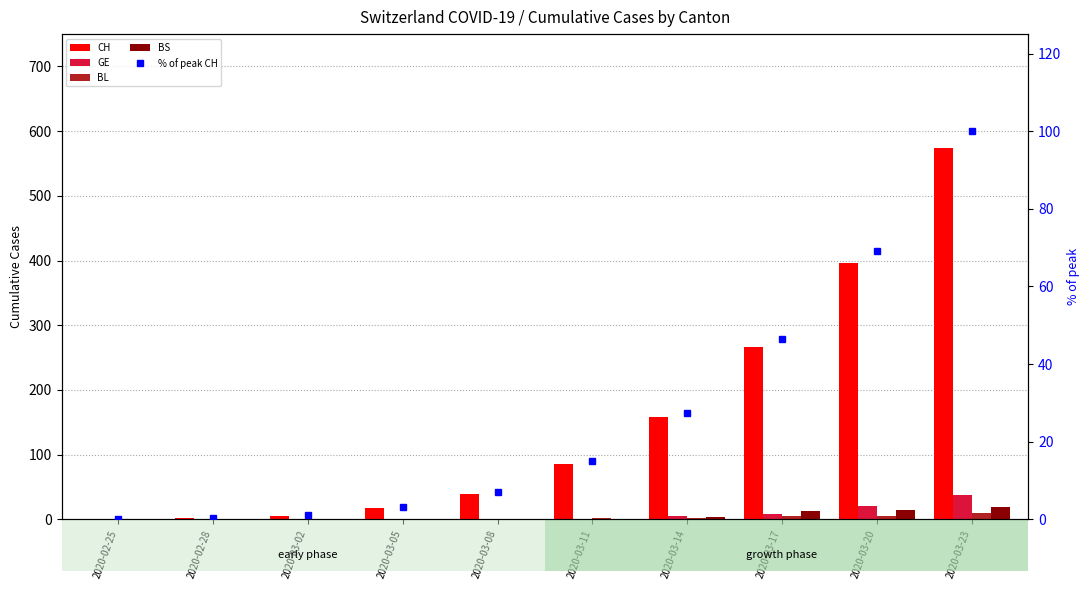

Which series changed the most between 2020-02-28 and 2020-03-17?

CH